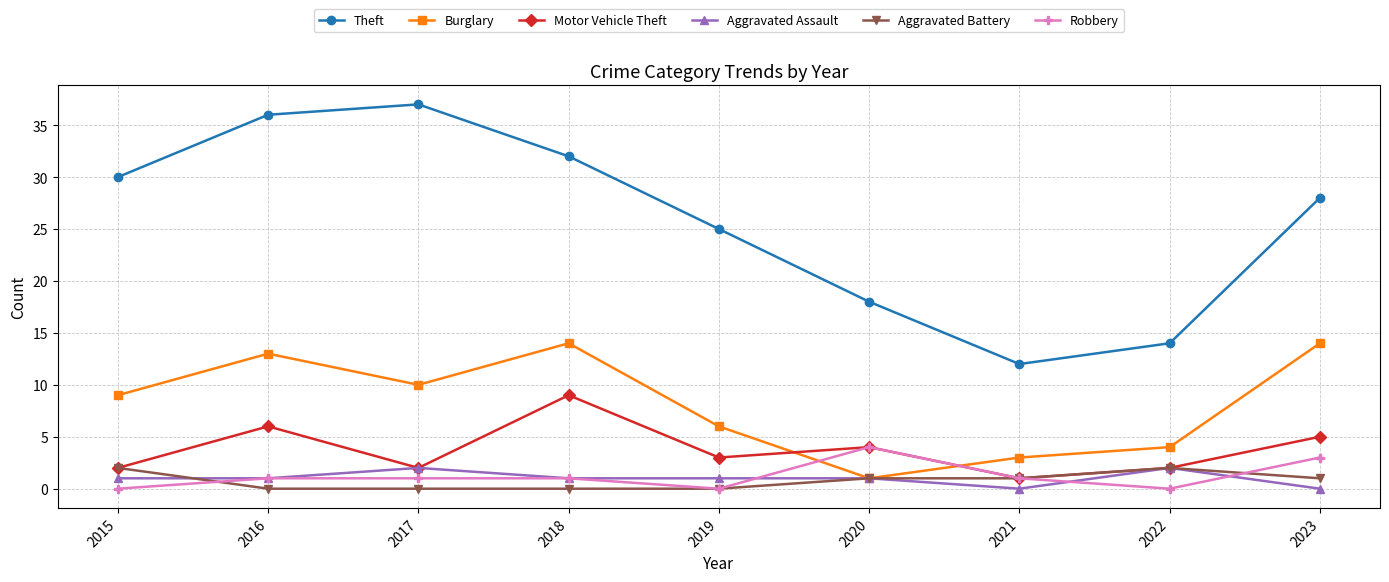

Which series has the largest total across all categories?

Theft